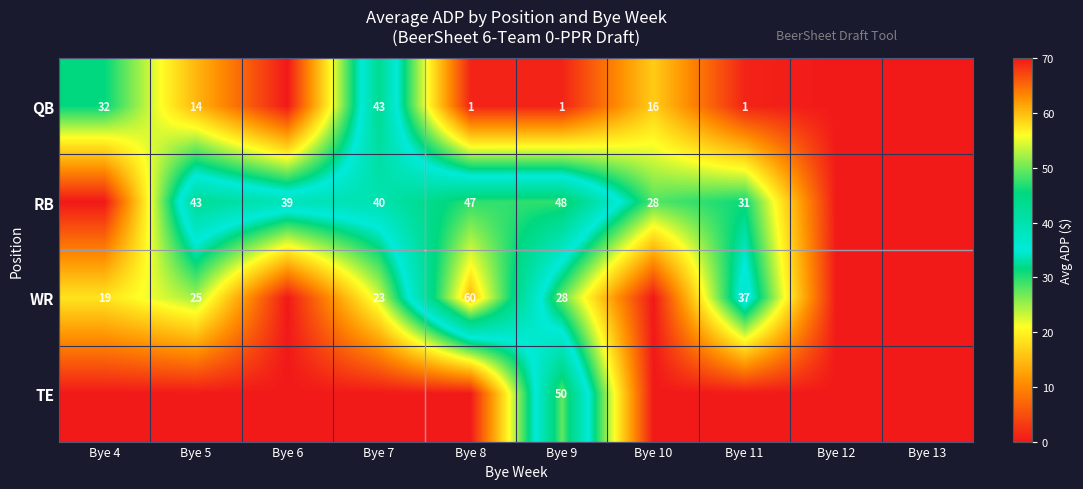

The value of RB at Bye 5 is 43. True or false?

True